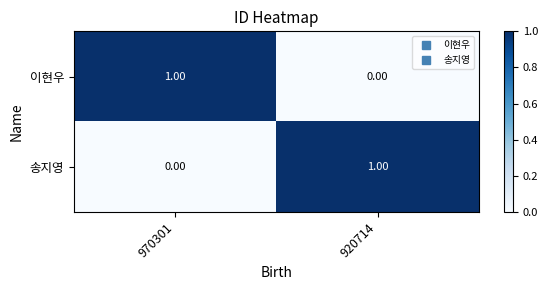

How many series are shown in this chart?

2